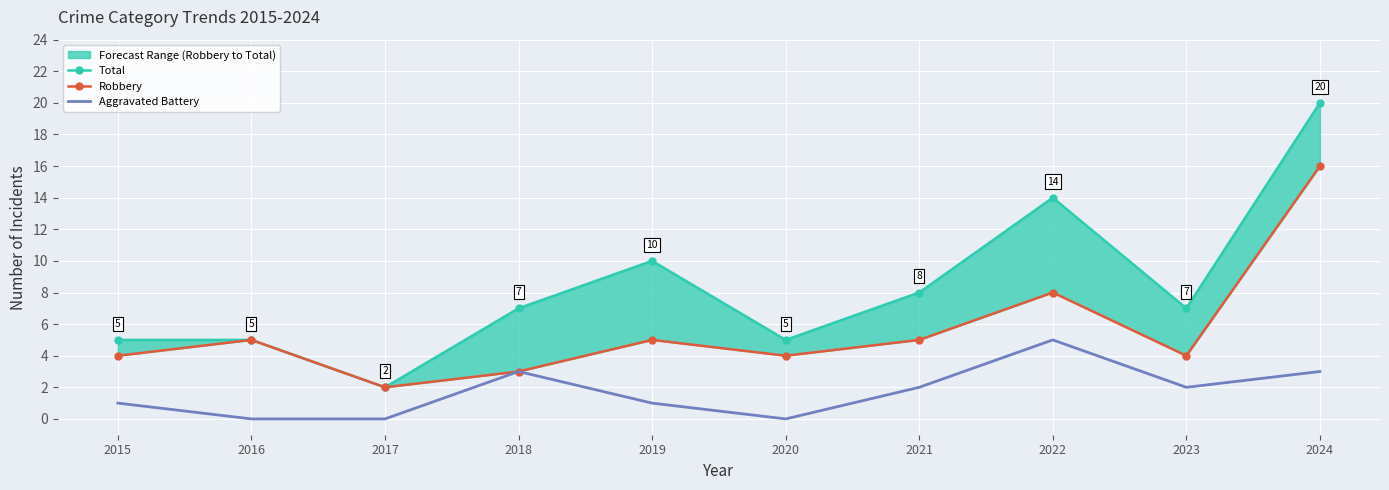

Where does the Aggravated Battery series first go above 2?

2018